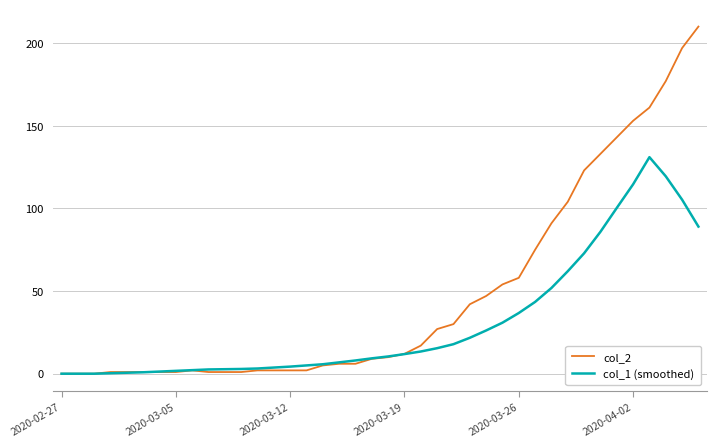

What is the highest value of the col_2 series?

210.0